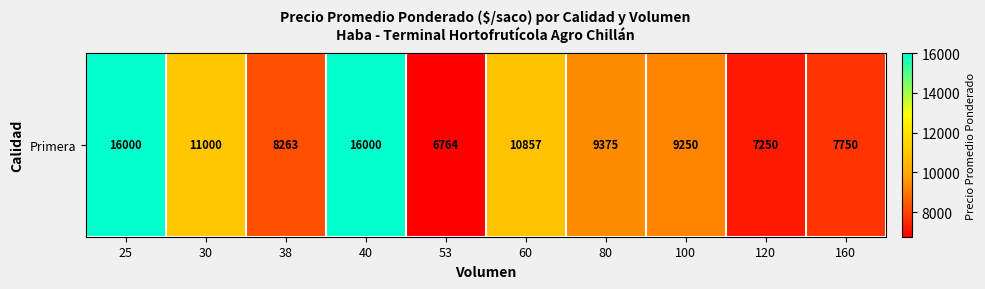

What is the sum of the values at 100 and 60?

20107.1